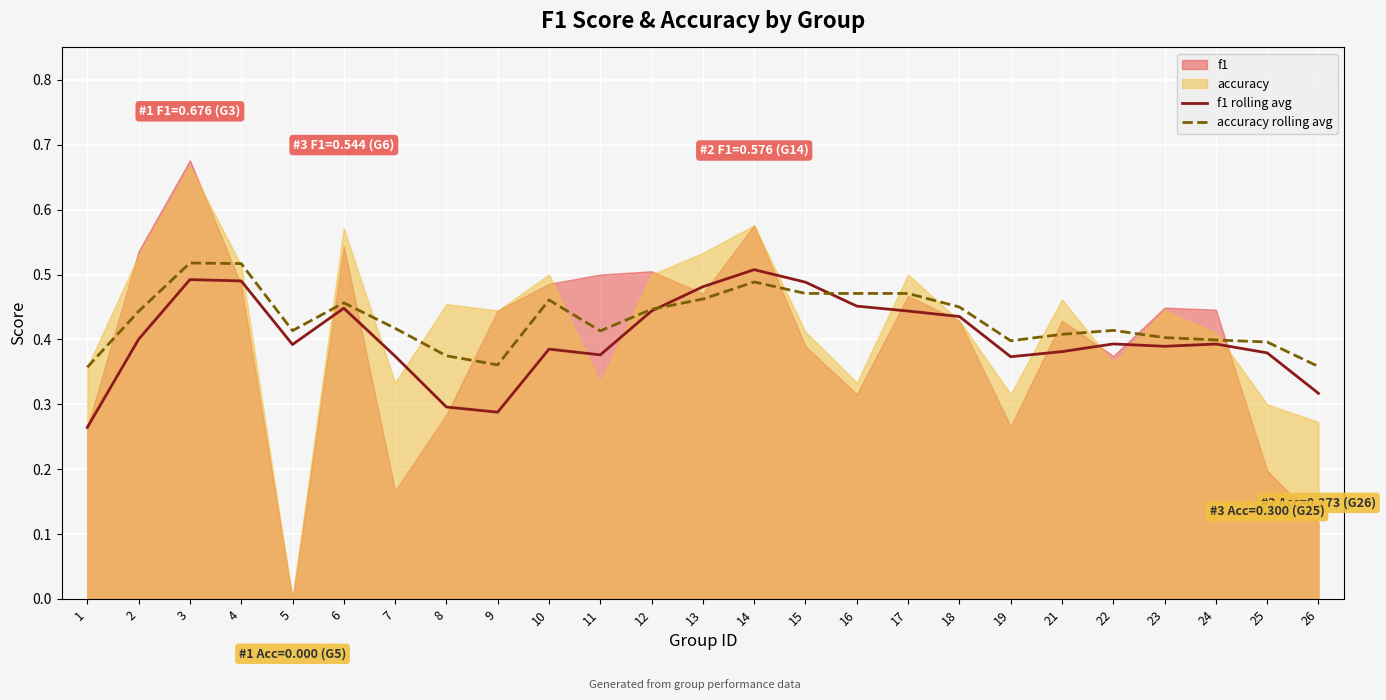

Is it true that f1 rolling avg equals 0.4 at 1?

False